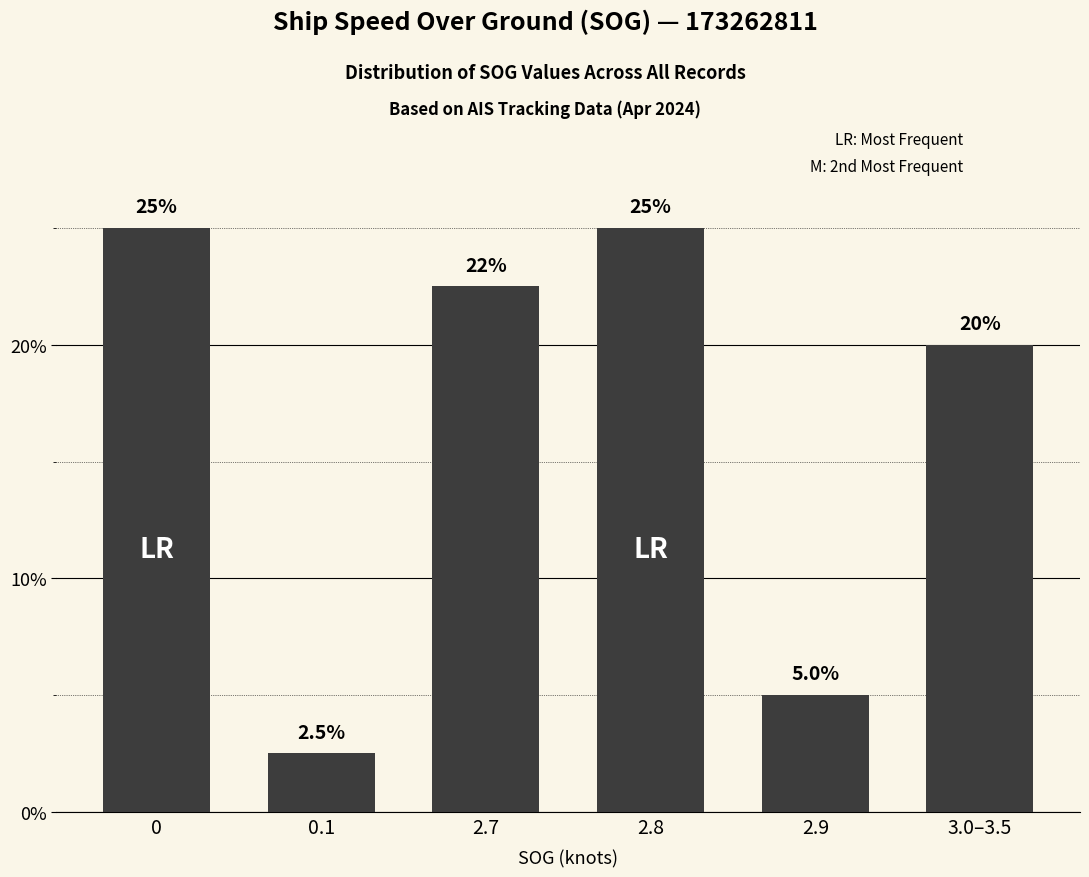

Count the number of values greater than 22.

3